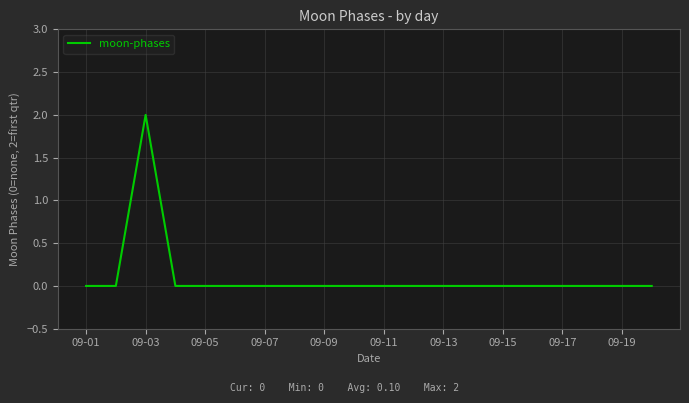

How many series are shown in this chart?

1